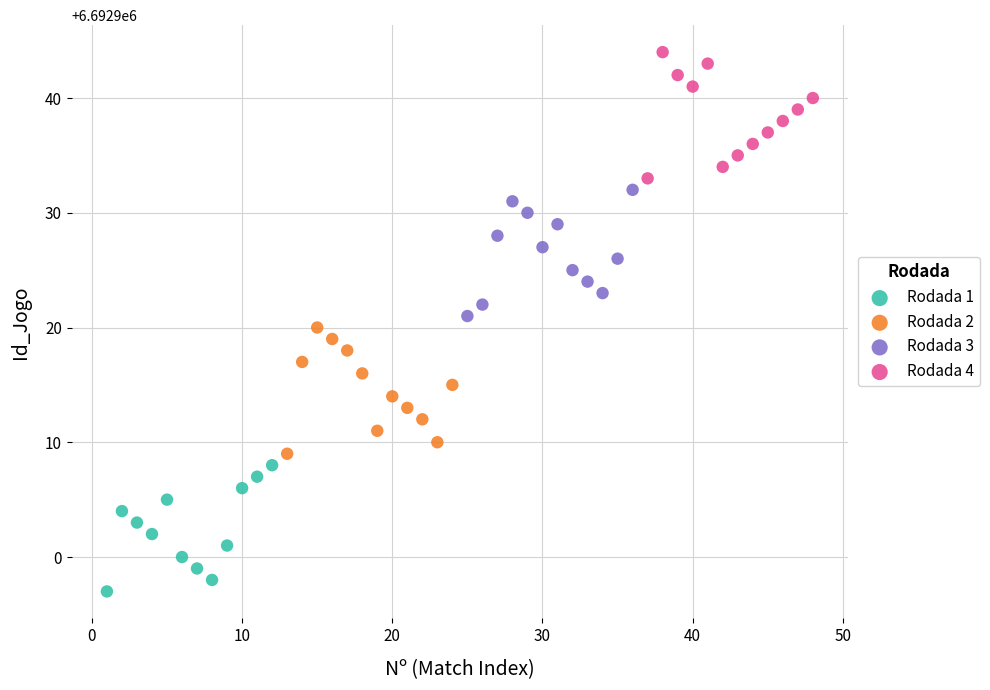

Which series reaches the maximum Y coordinate?

Rodada 4